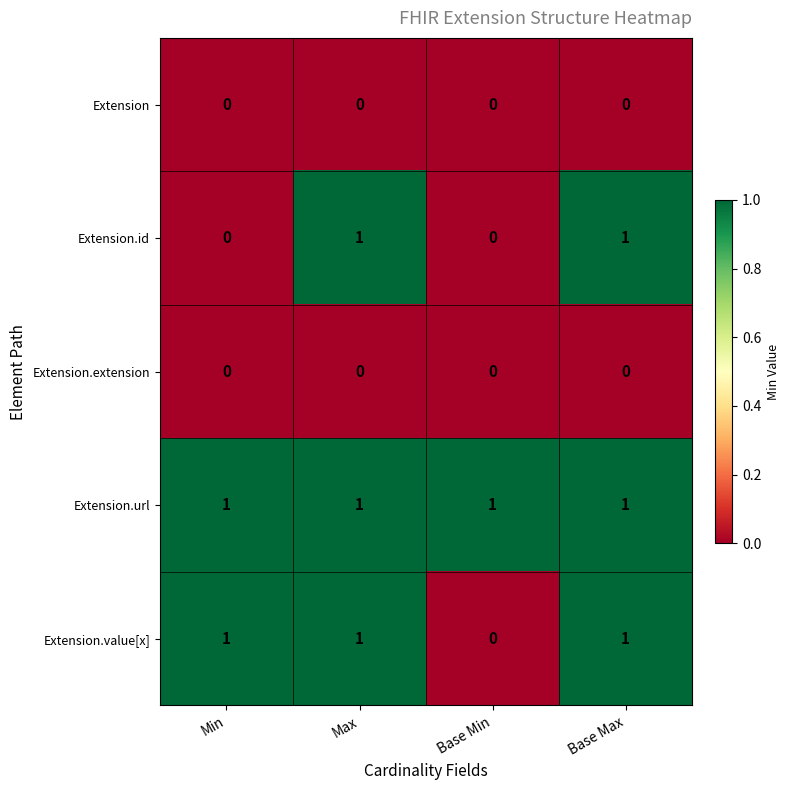

Where is Extension.value[x] nearest to the value 0?

Base Min